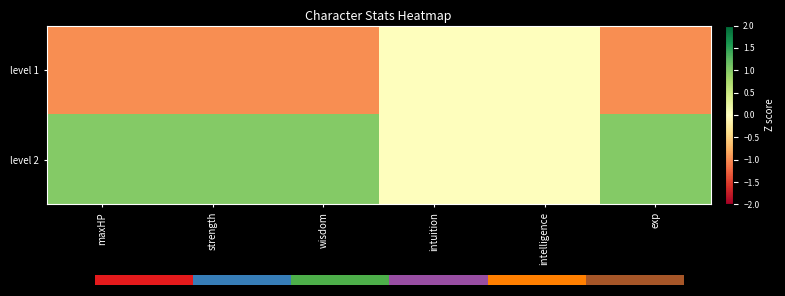

Reading left to right, list all the values displayed in this chart.

level 1: maxHP=-1	strength=-1	wisdom=-1	intuition=0	intelligence=0	exp=-1
level 2: maxHP=1	strength=1	wisdom=1	intuition=0	intelligence=0	exp=1